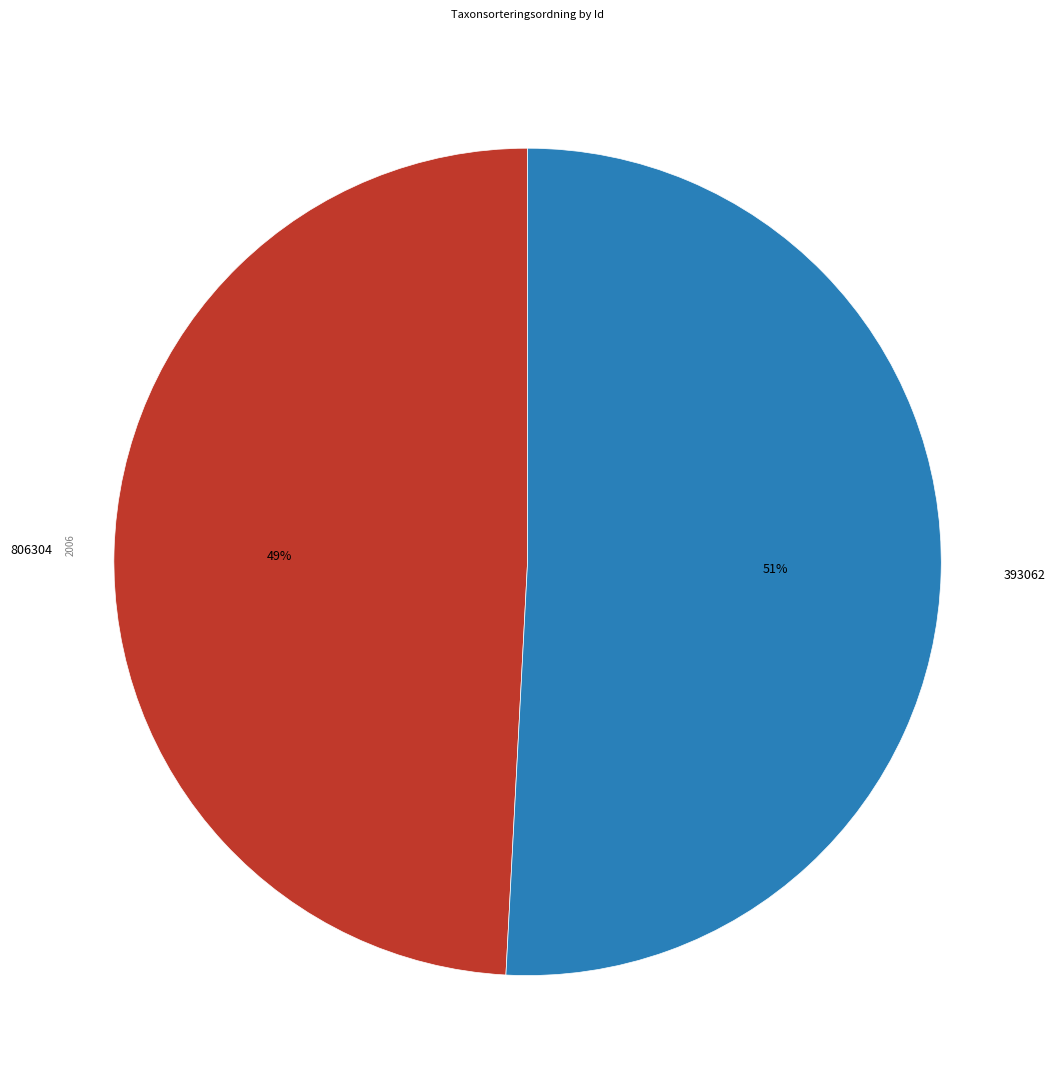

To the nearest percent, what is the difference between the largest and smallest slice percentages?

2%